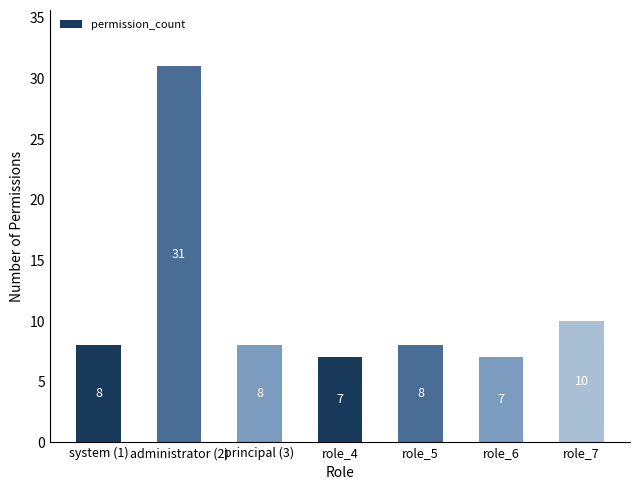

Which category has the highest value across all series?

administrator (2)